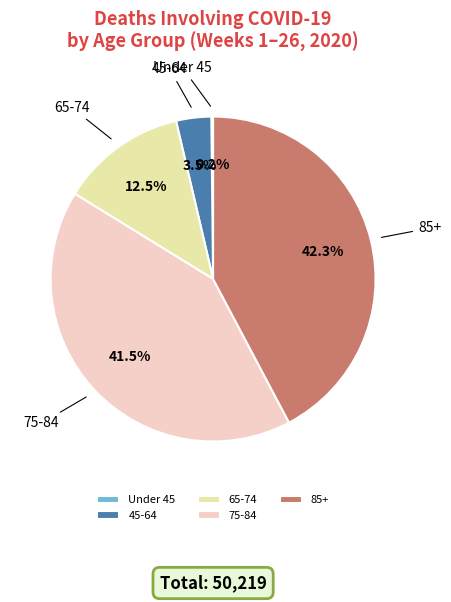

Is there any slice that represents more than half of the pie?

No